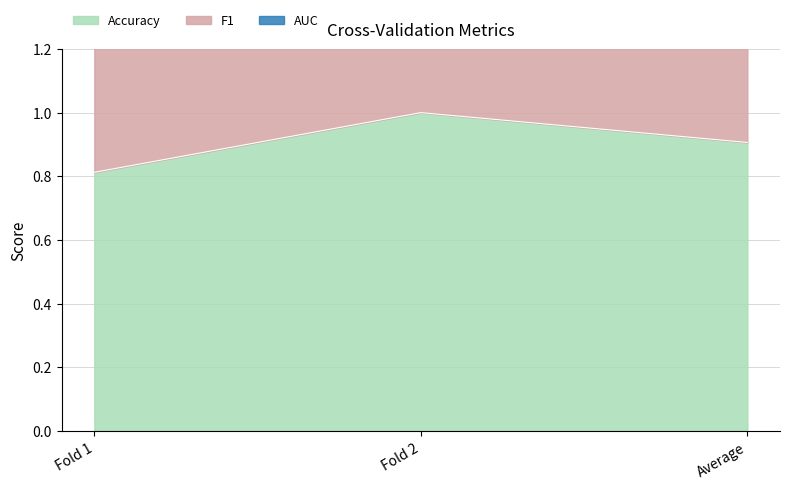

Which series has the widest spread of values?

F1